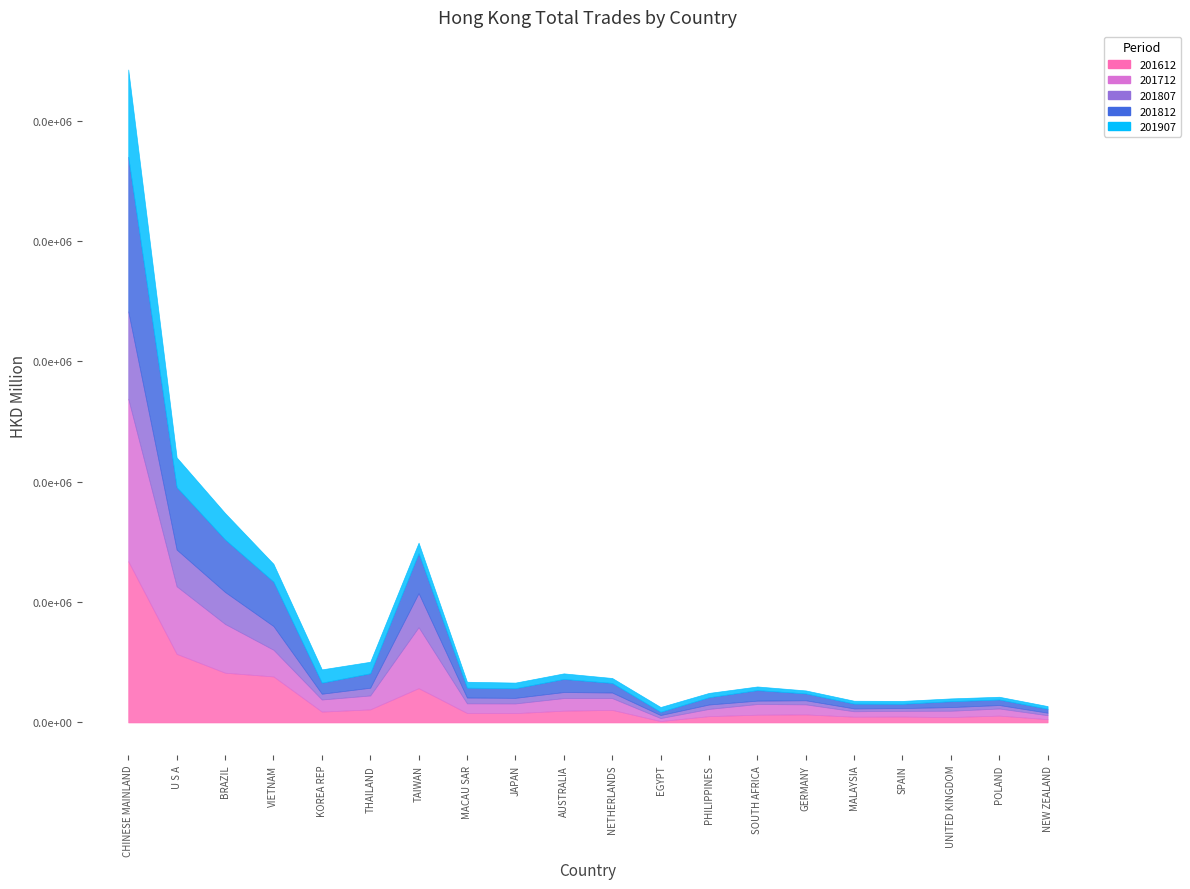

Is the value of 201907 at UNITED KINGDOM greater than the value of 201612 at MACAU SAR?

No